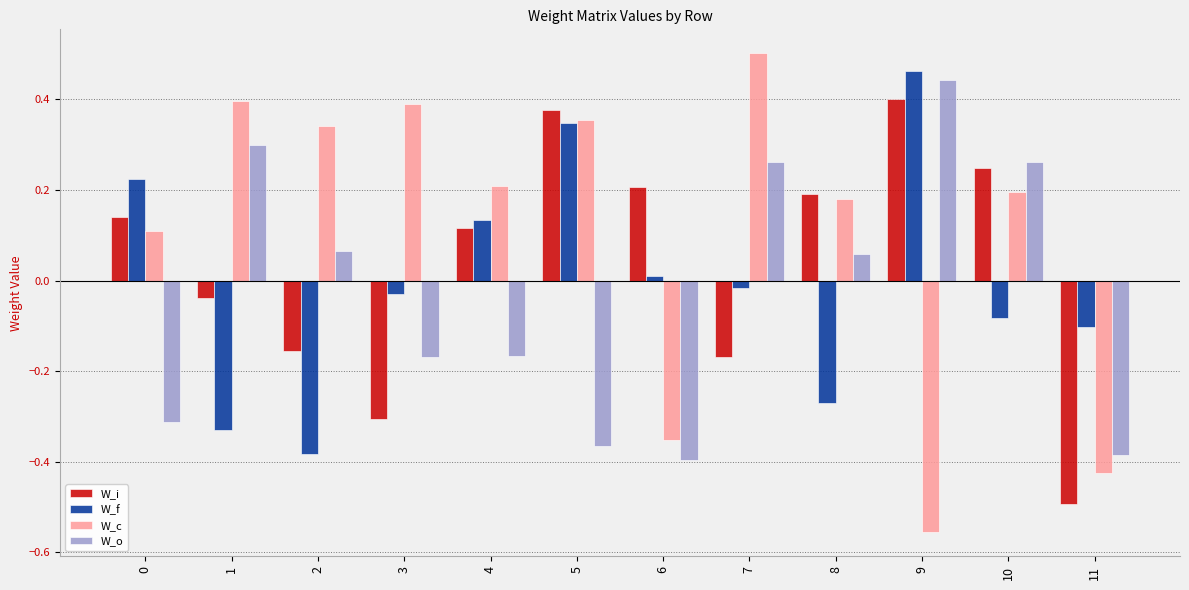

List the series in order of their peak value, lowest first.

W_i, W_o, W_f, W_c